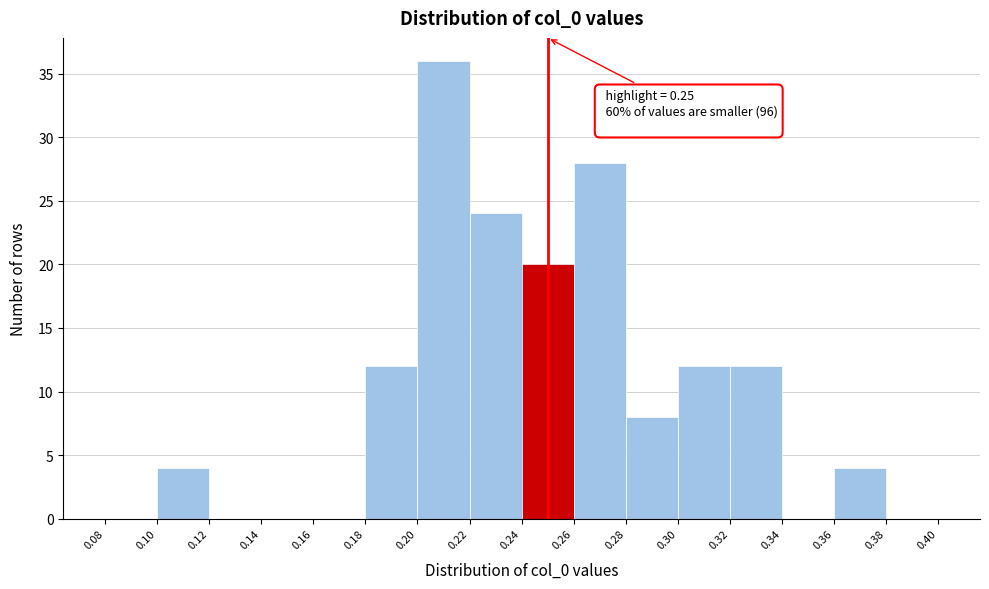

Over which range of the x-axis is the bar tallest?

0.20 to 0.22